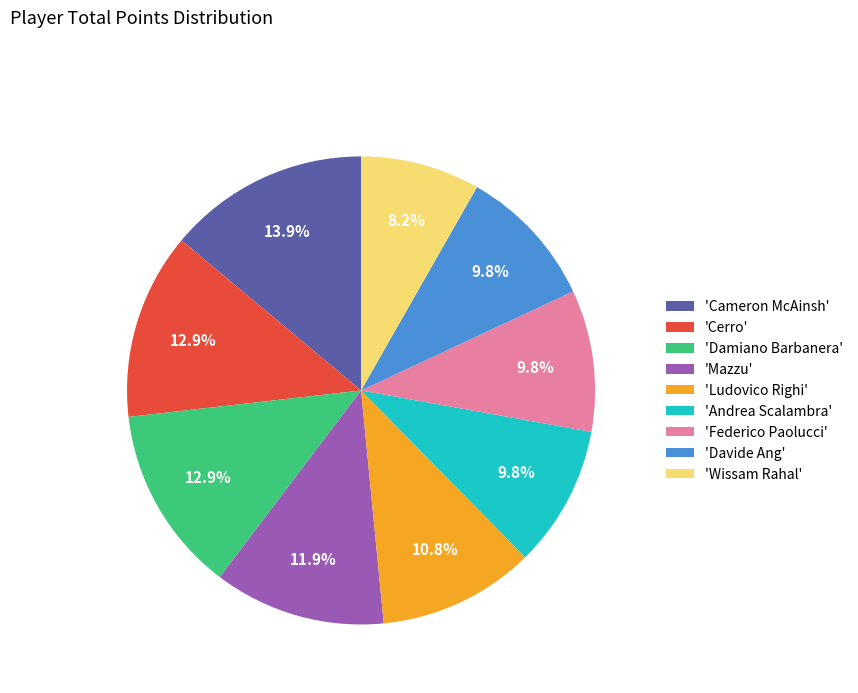

Is there any slice that represents more than half of the pie?

No